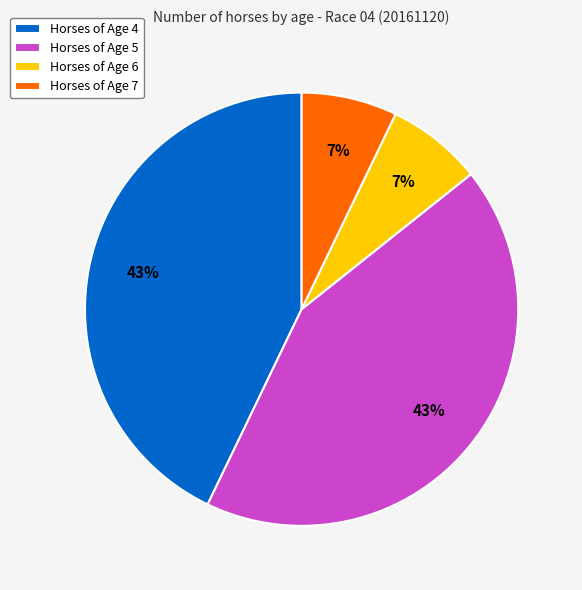

To the nearest percent, what is the difference between the largest and smallest slice percentages?

36%